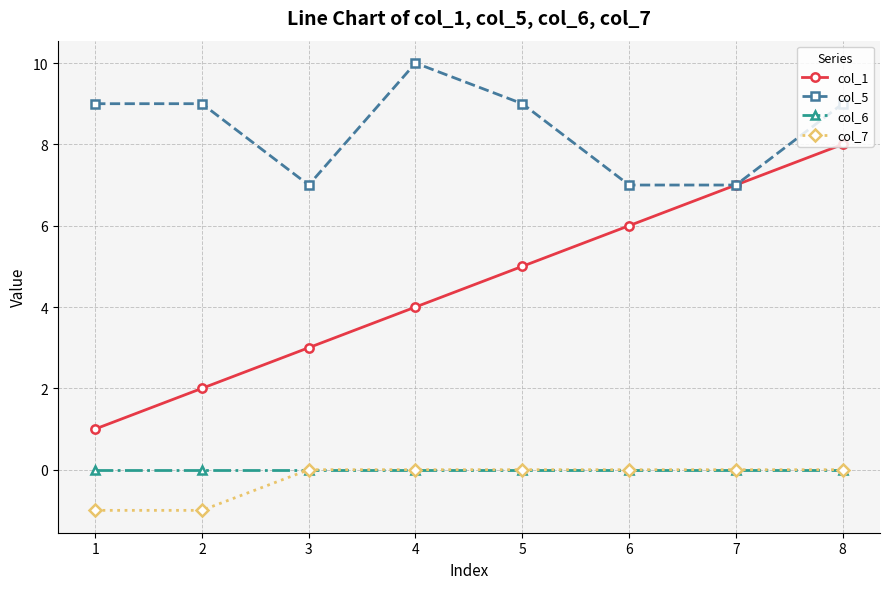

True or false: col_7 and col_1 intersect in this chart.

False